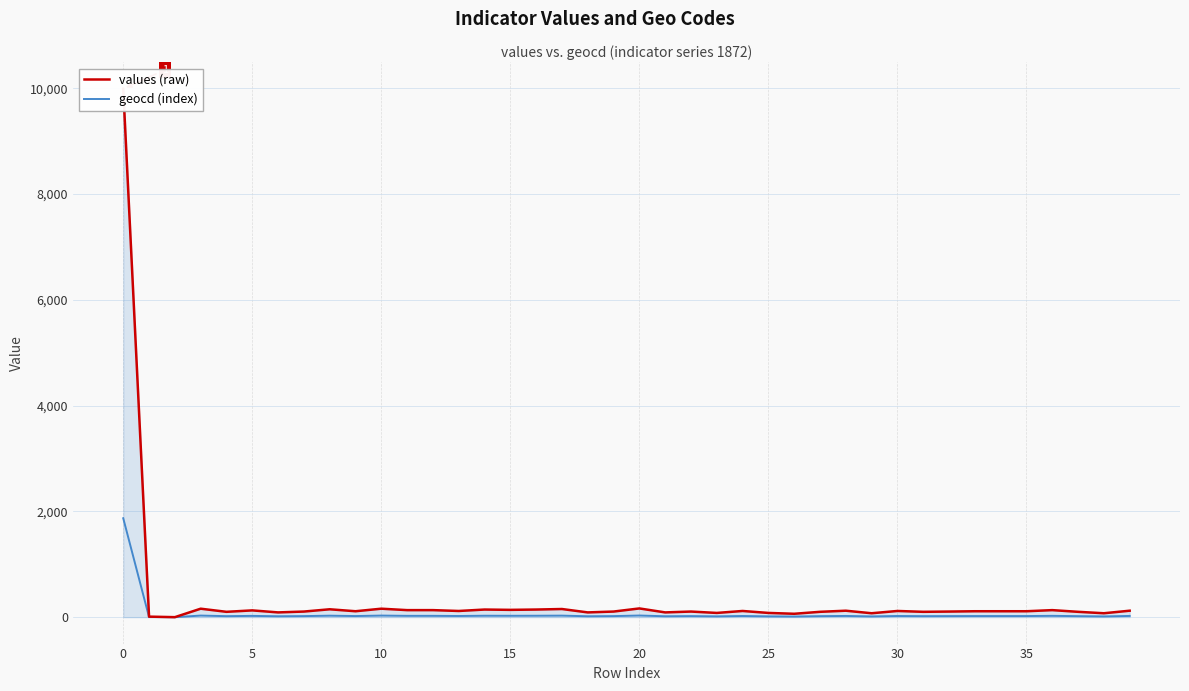

Read the geocd (index) value at 16, to the nearest 10.

30